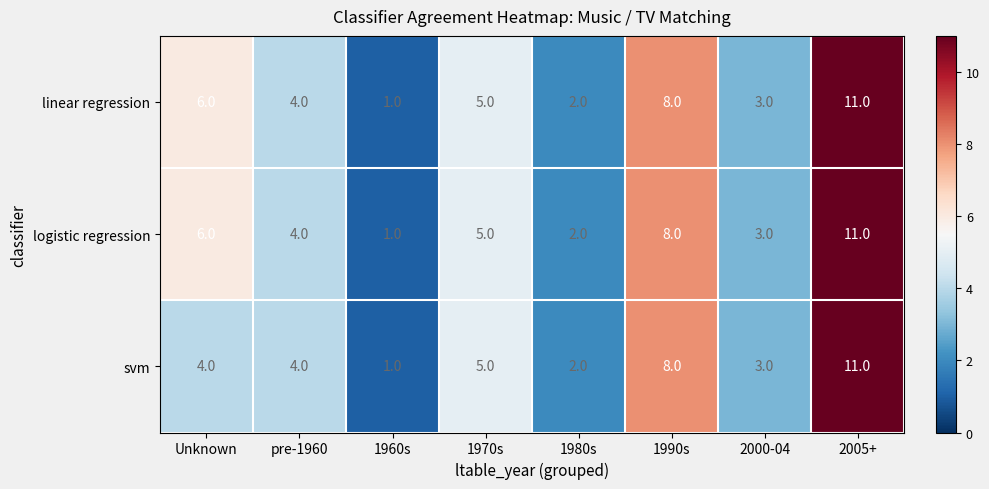

At which label is svm closest to 6?

1970s